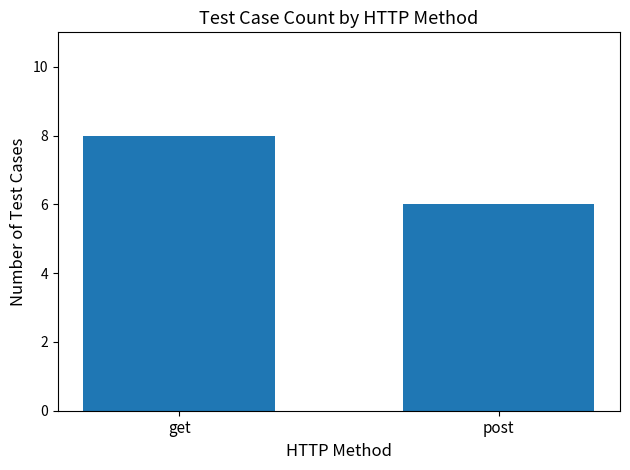

How many categories are shown in the chart?

2